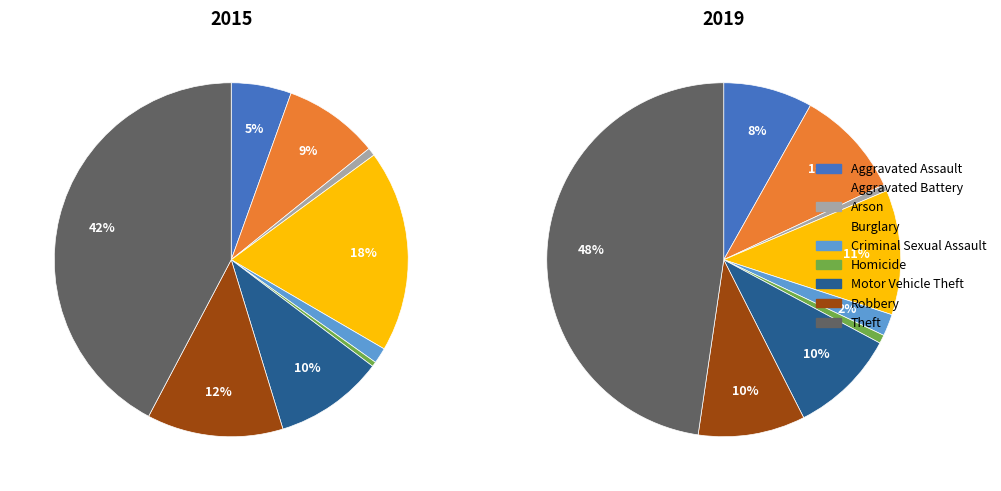

How many segments does this pie chart have?

9